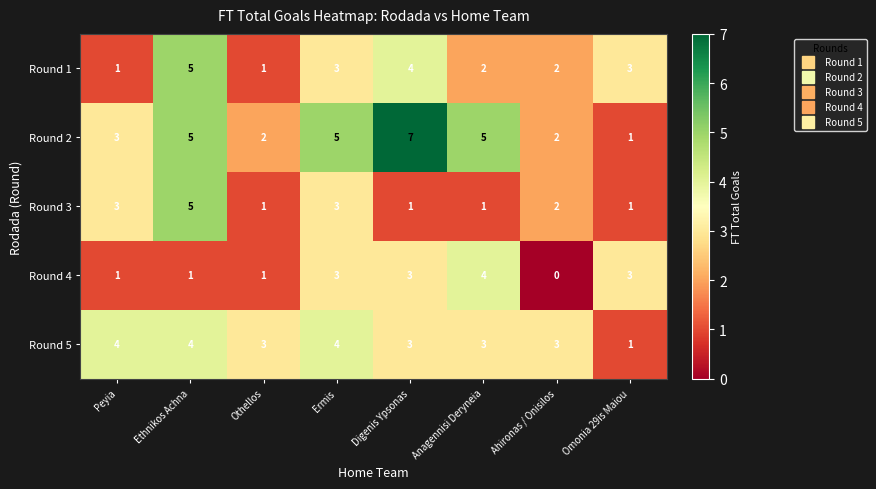

What is the total value across all series at Peyia?

12